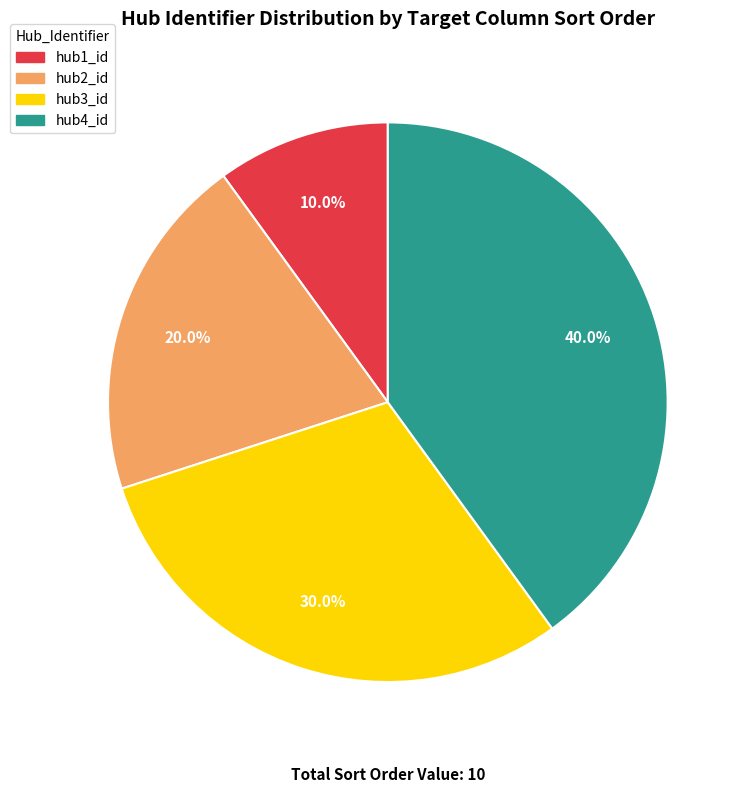

How many slices are in this pie chart?

4